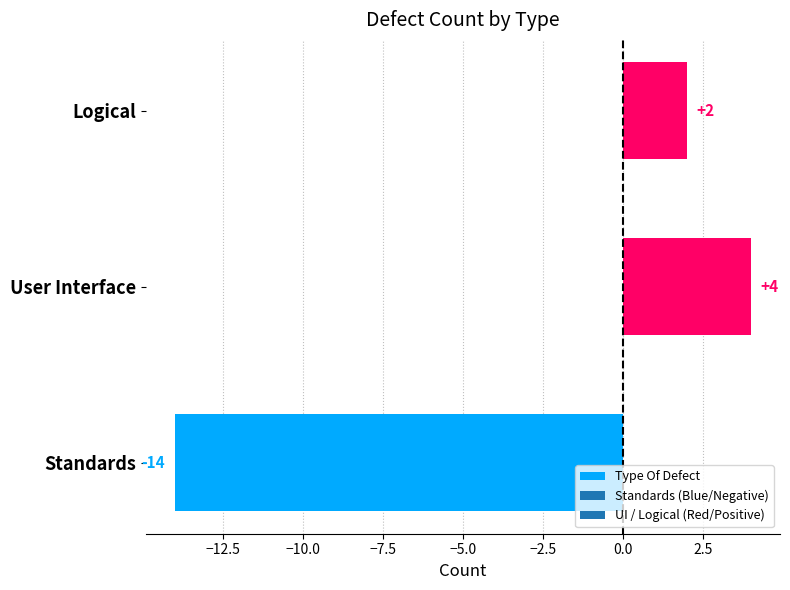

What is the average value?

-3